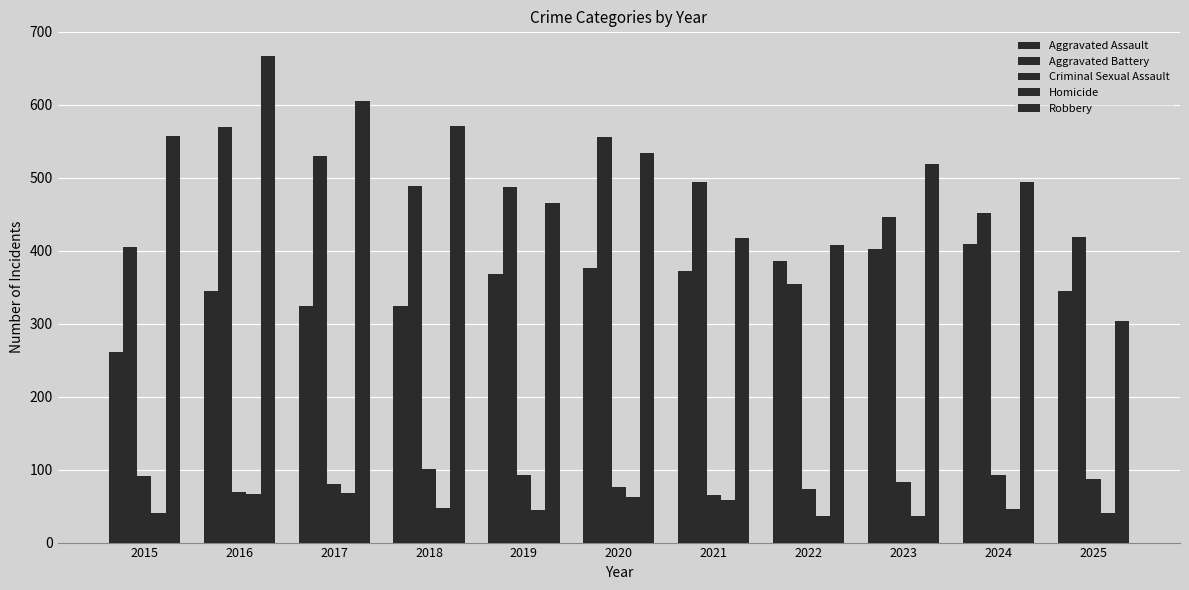

Which category has the highest value across all series?

2016